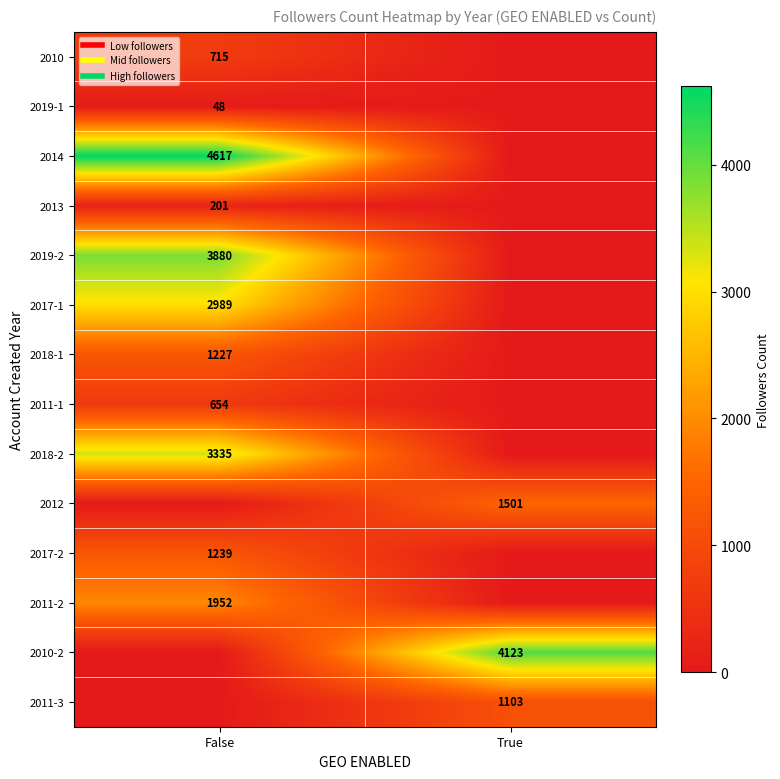

What is the maximum value for 2010-2?

4123